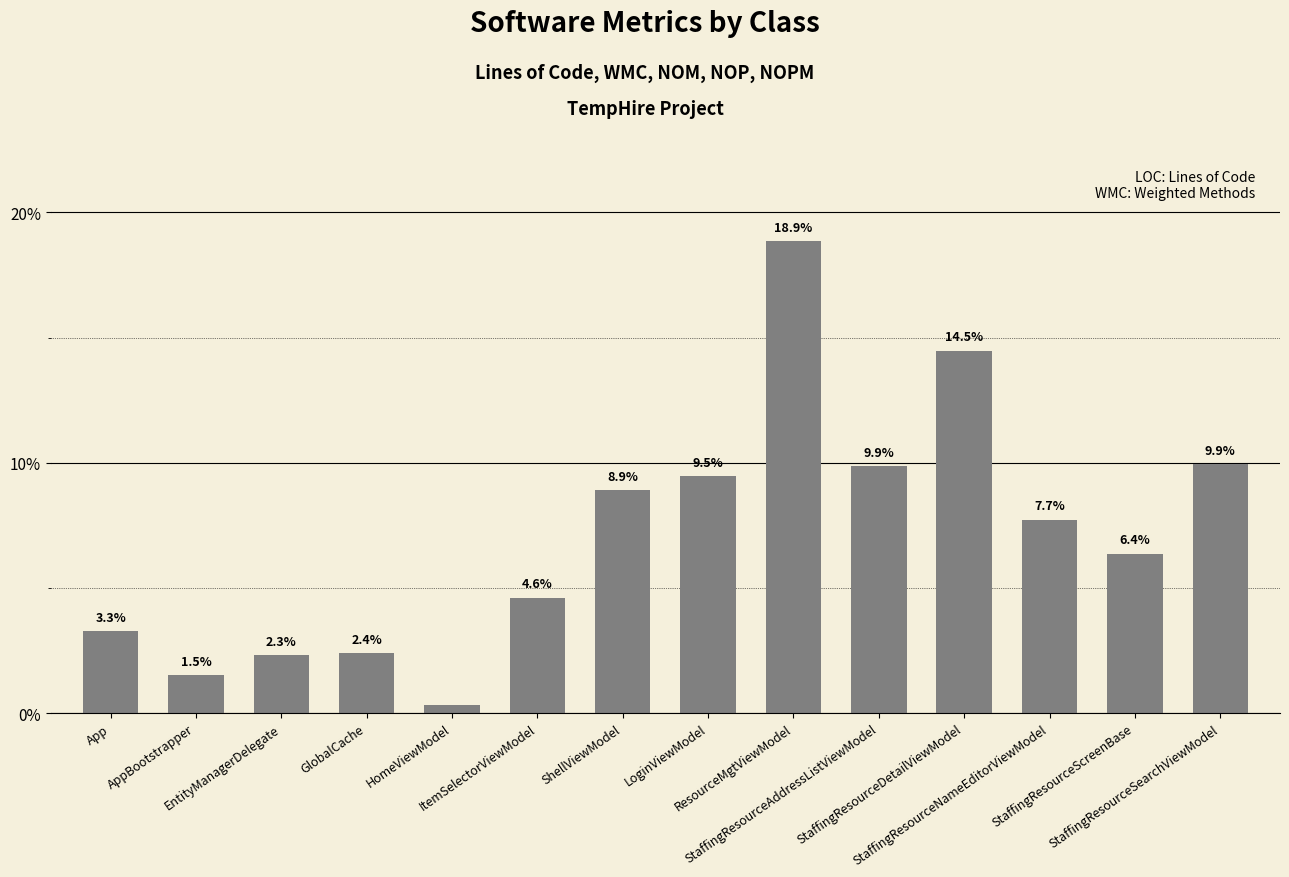

What is the average value?

7.1